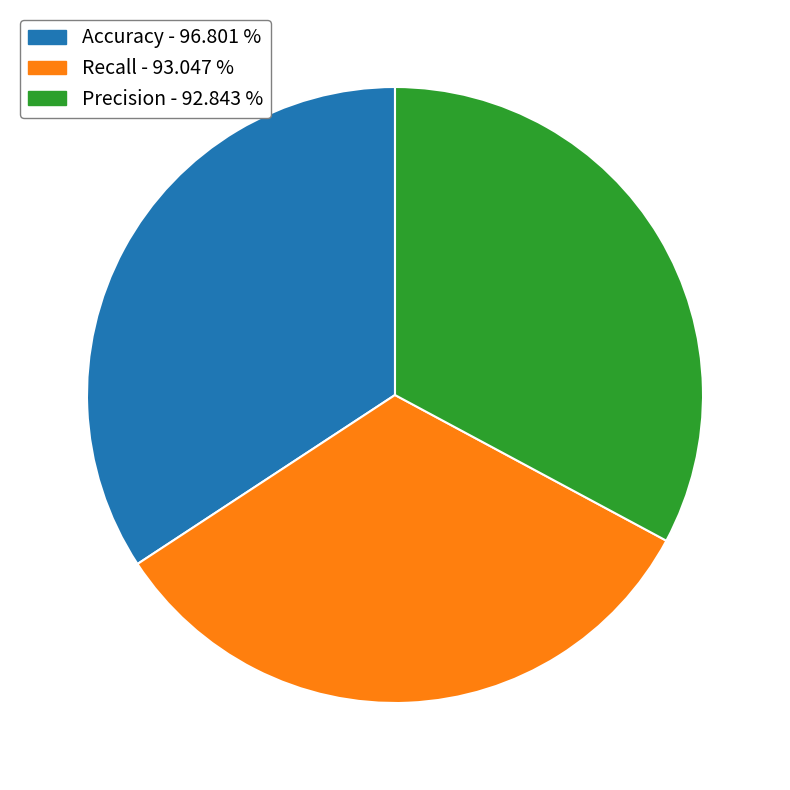

How many slices are in this pie chart?

3